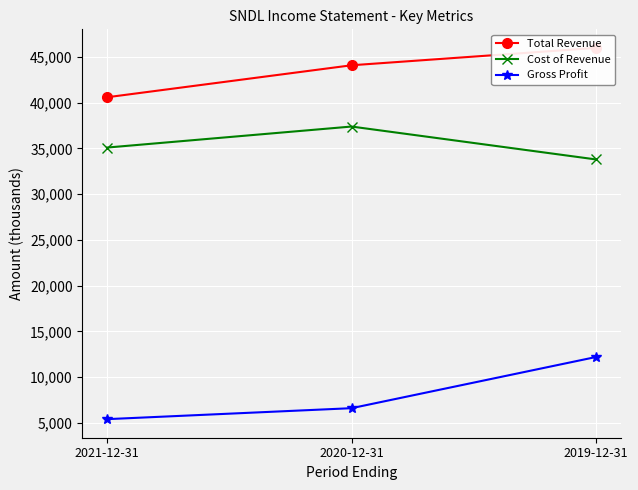

Reading left to right, extract all data points from this chart.

Total Revenue: 40600	44100	46000
Cost of Revenue: 35100	37400	33800
Gross Profit: 5400	6600	12200